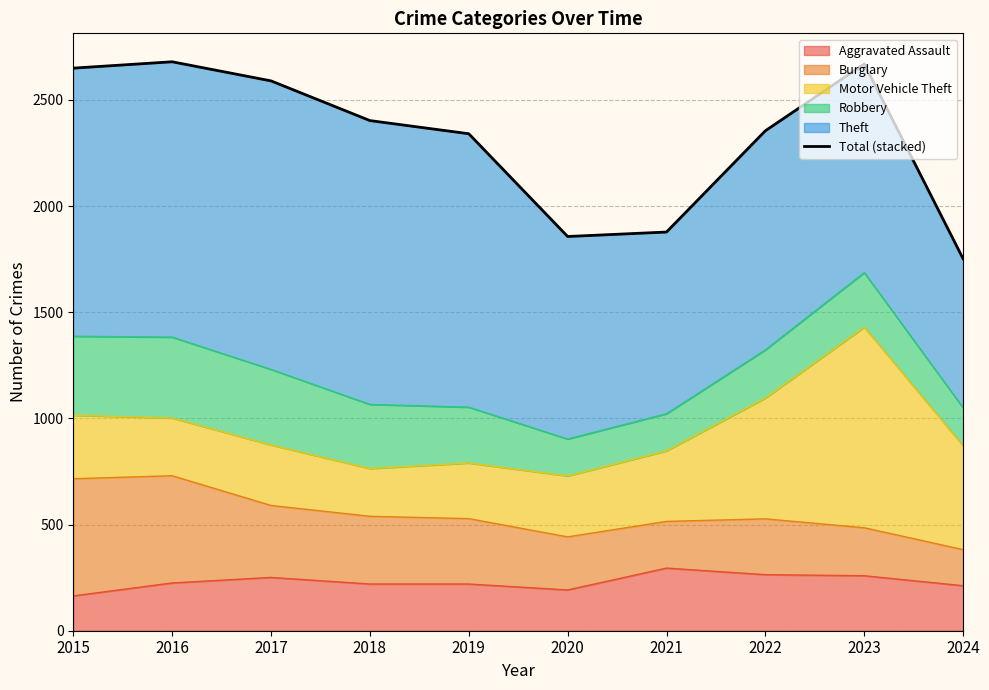

What is the difference between the maximum and second lowest values?

823